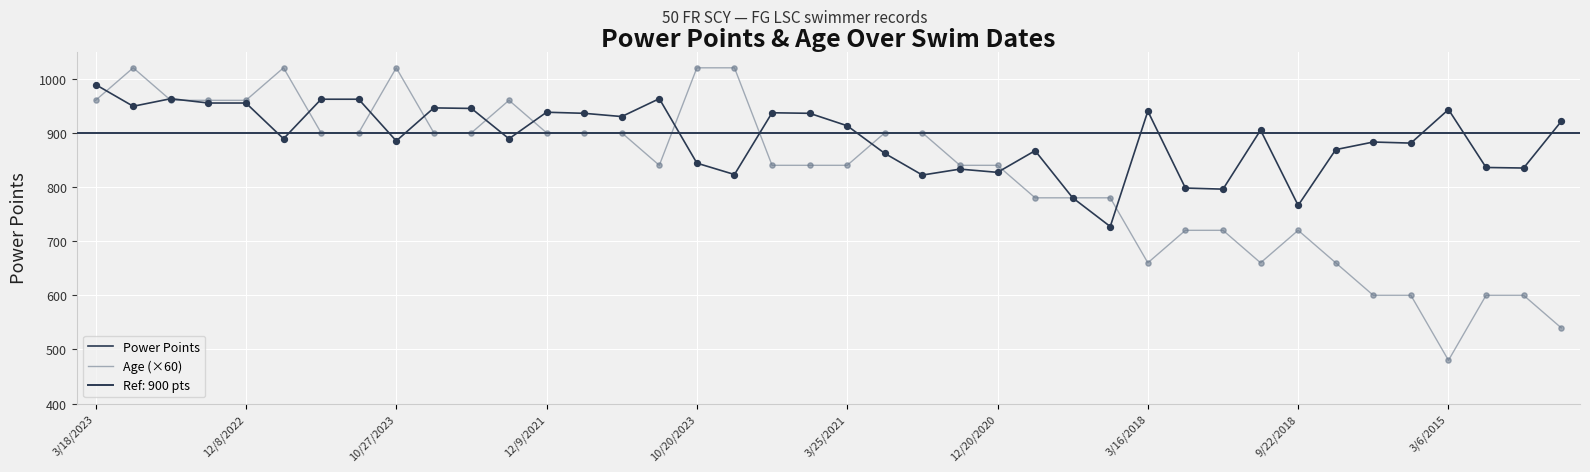

Which series has the largest total across all categories?

Power Points